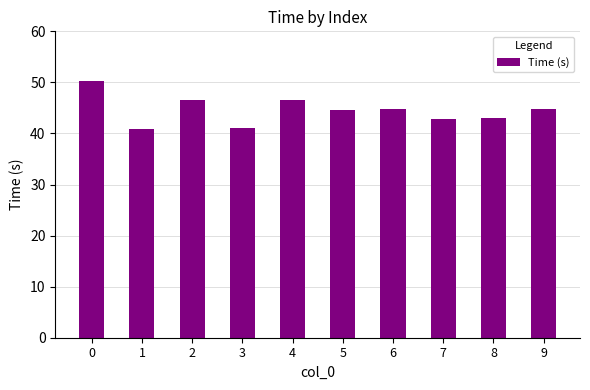

What is the greatest value displayed?

50.3